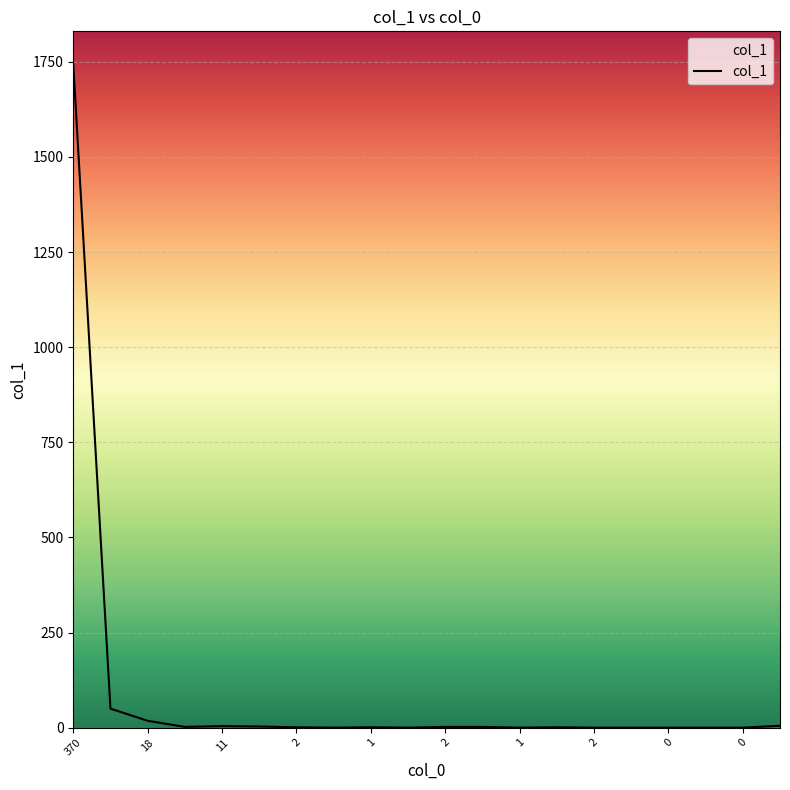

What is the maximum value shown in the chart?

1743